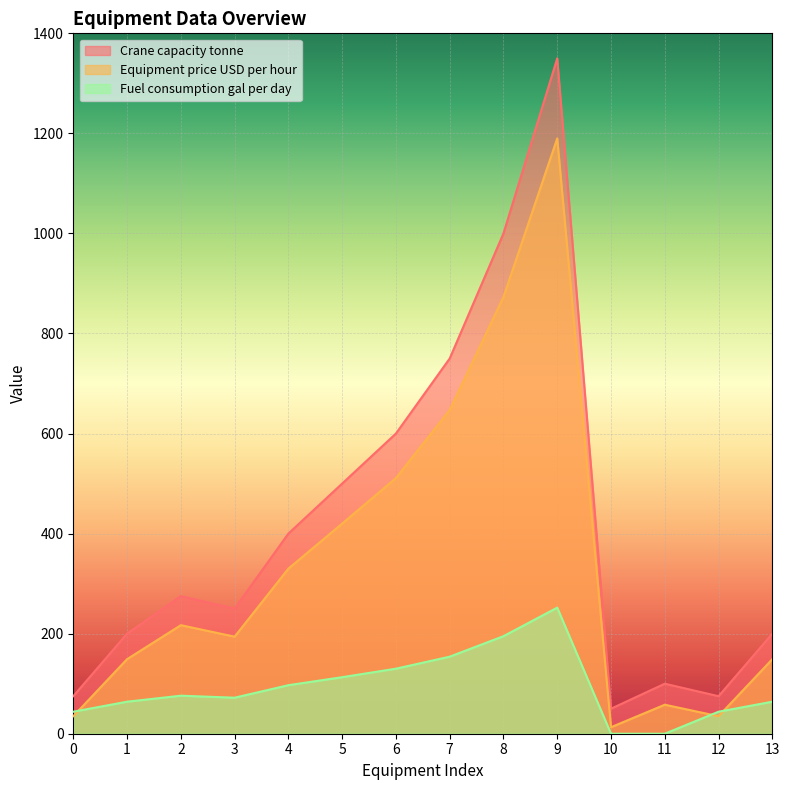

Which has a higher value, 6 or 13?

6